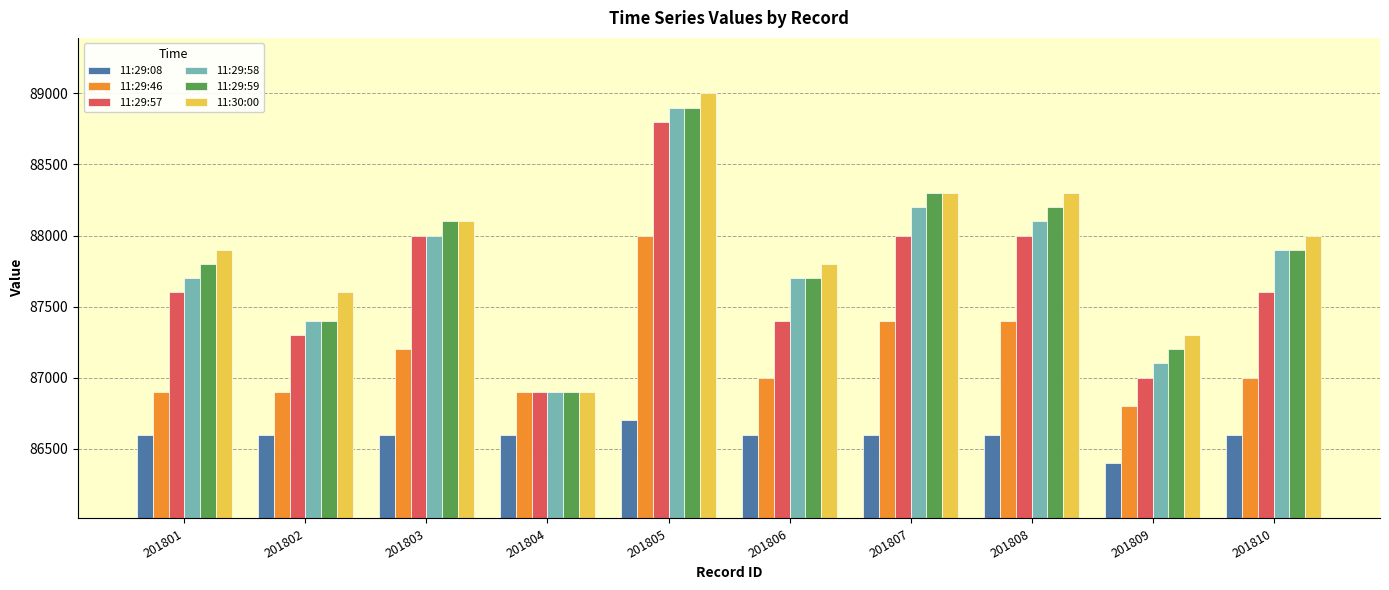

Which series has the largest range (max minus min)?

11:30:00